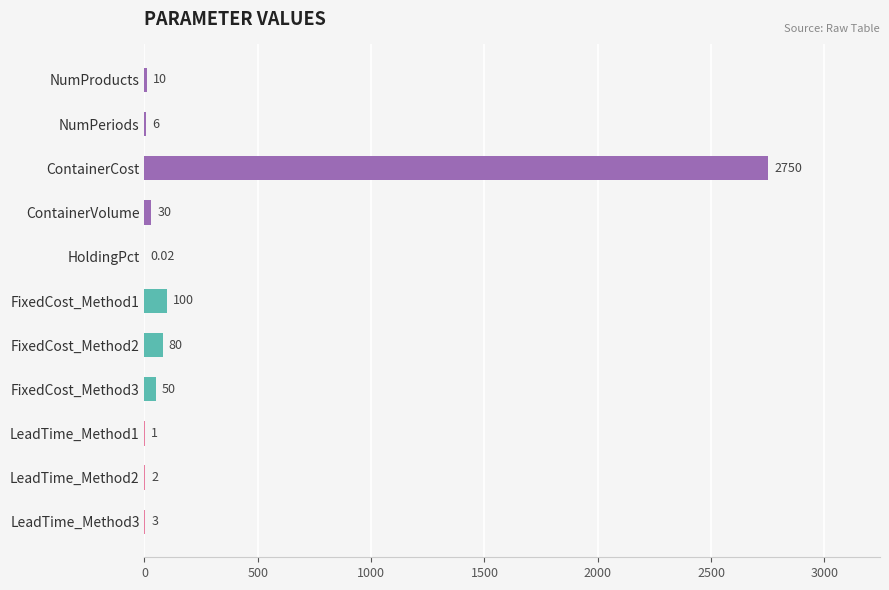

Between LeadTime_Method2 and ContainerVolume, which is larger?

ContainerVolume